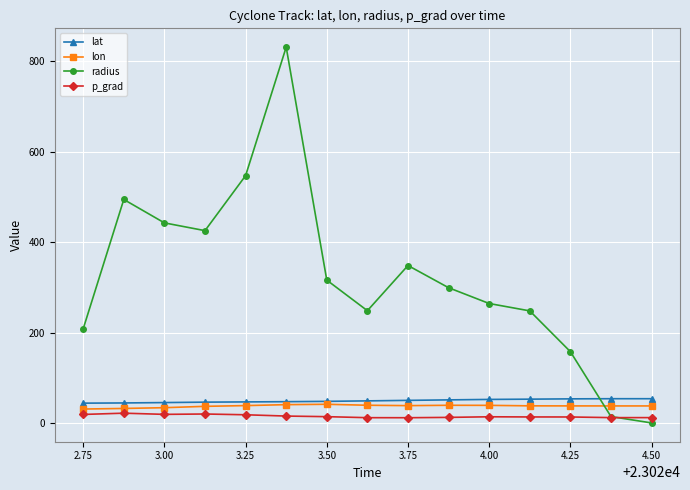

How many lines are shown in the chart?

4